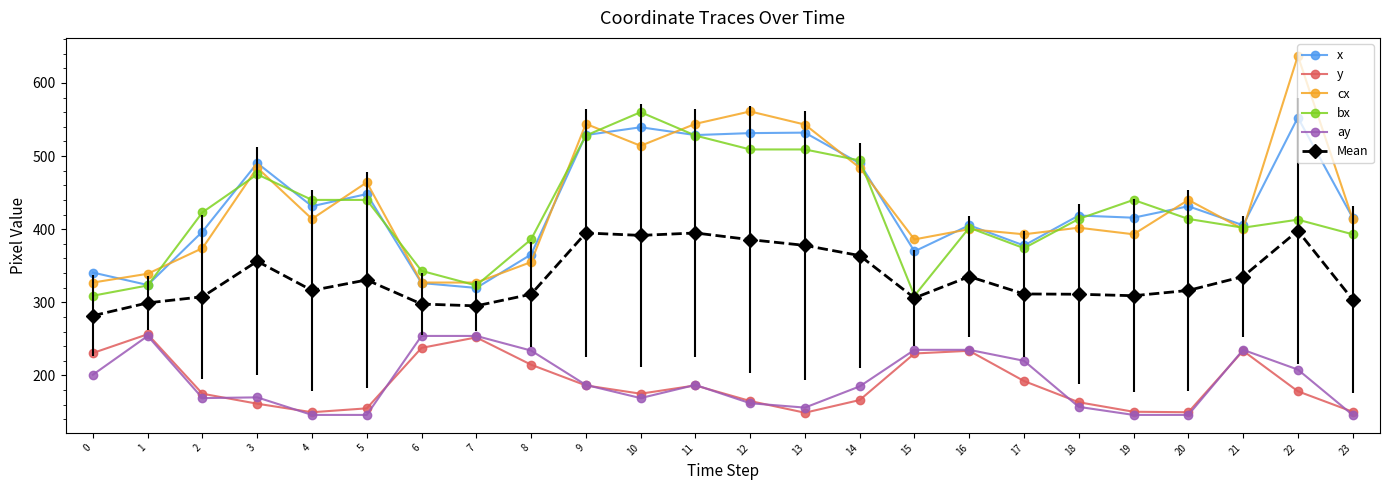

What are all the series names shown in the legend?

x, y, cx, bx, ay, Mean